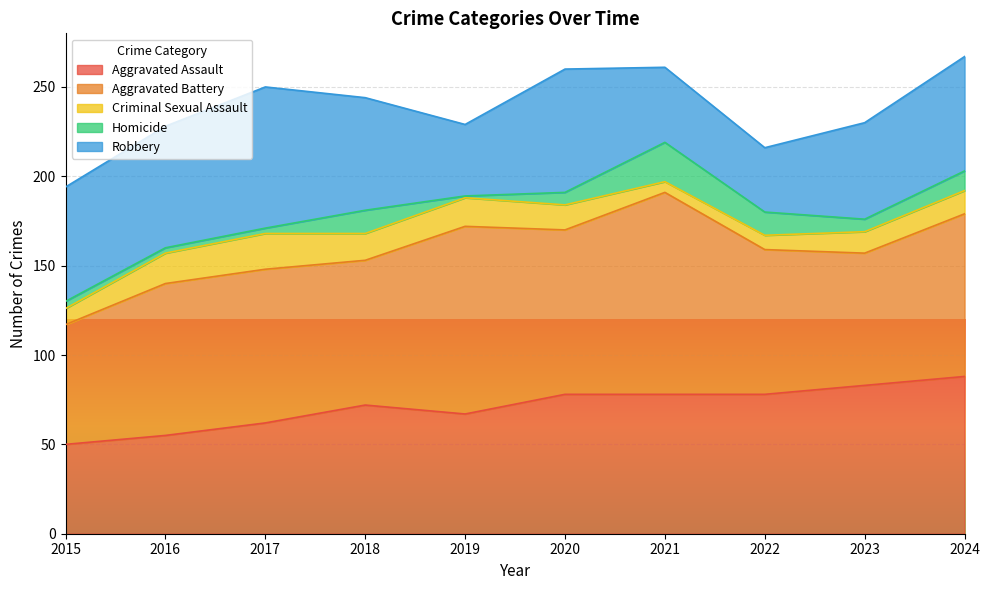

In Robbery, how many points are higher than both neighbors (excluding endpoints)?

2